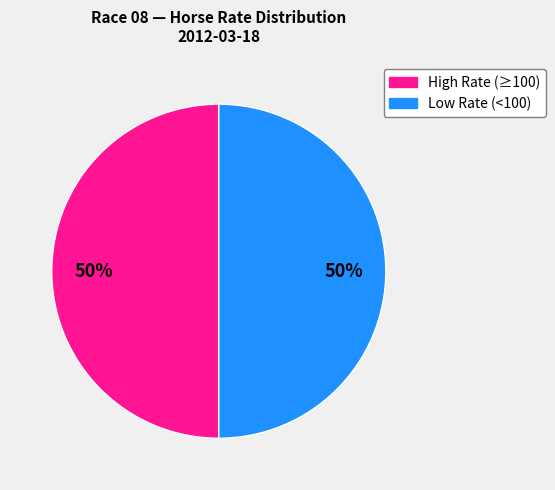

To the nearest percent, what is the average slice percentage?

50%